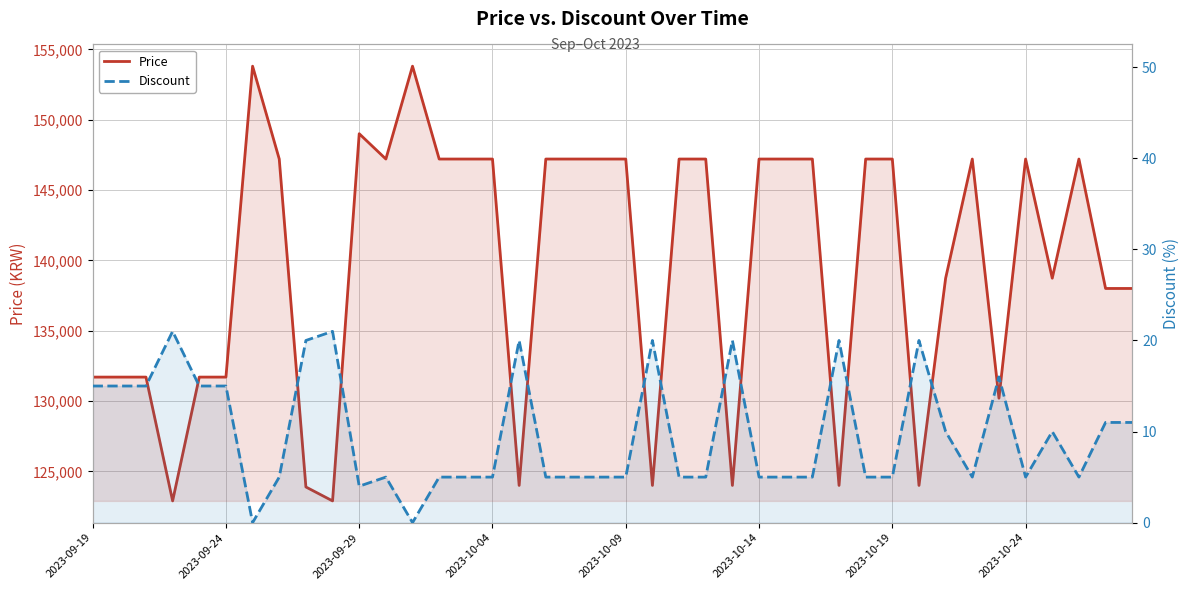

True or false: Discount has more than 2 interior local peaks.

True